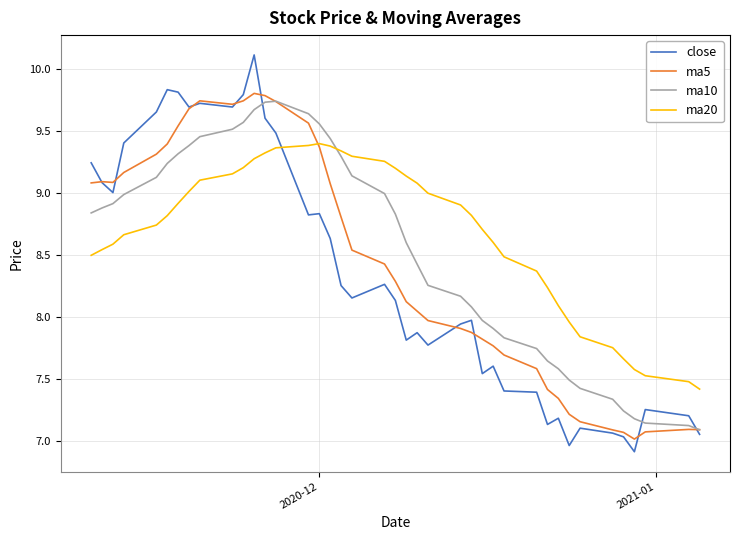

Does the chart have visible grid lines?

Yes